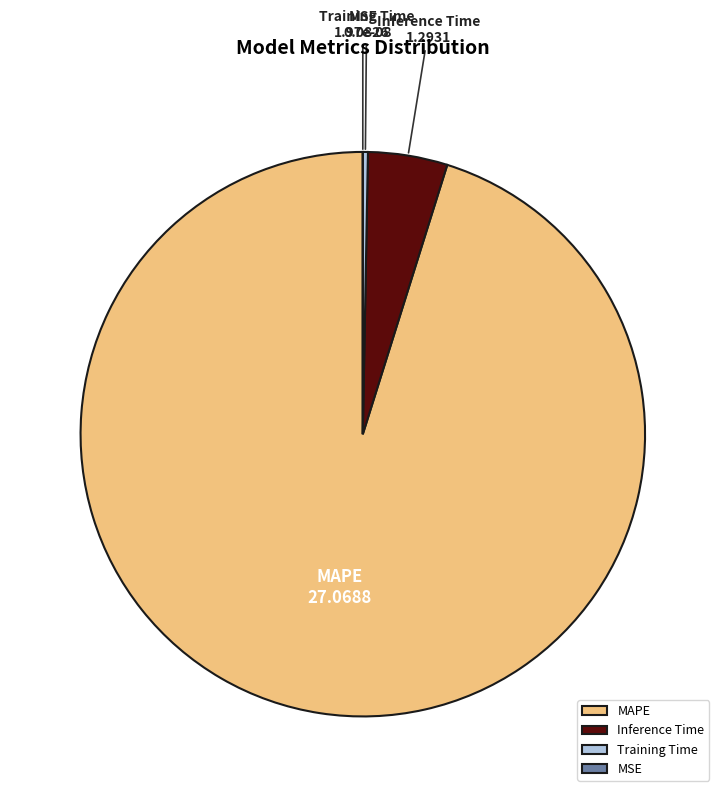

Does MAPE account for over 50% of the chart?

Yes